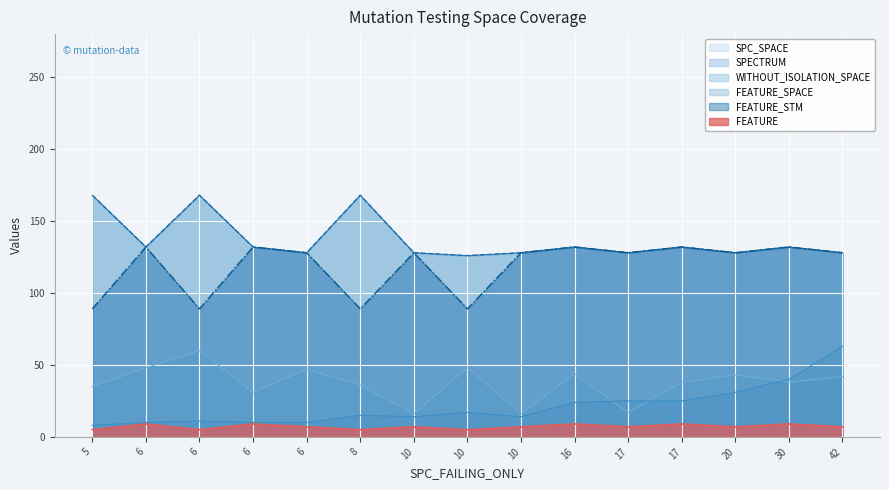

Which series has the largest range (max minus min)?

SPECTRUM